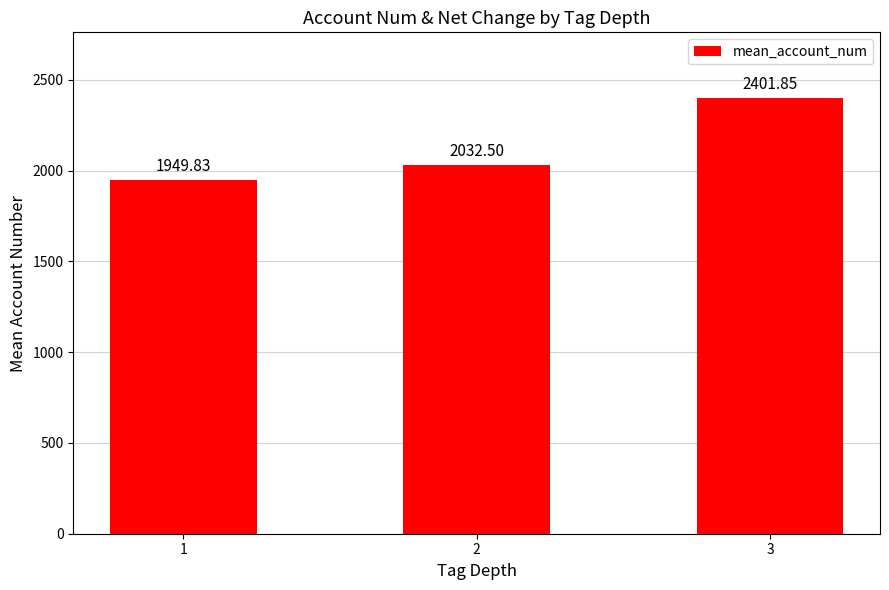

What is the sum of all values?

6384.2